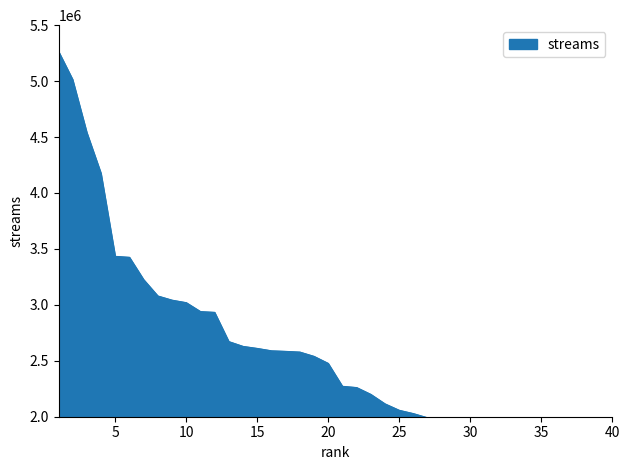

What value does the data have at 16, to the nearest 10?

2587550